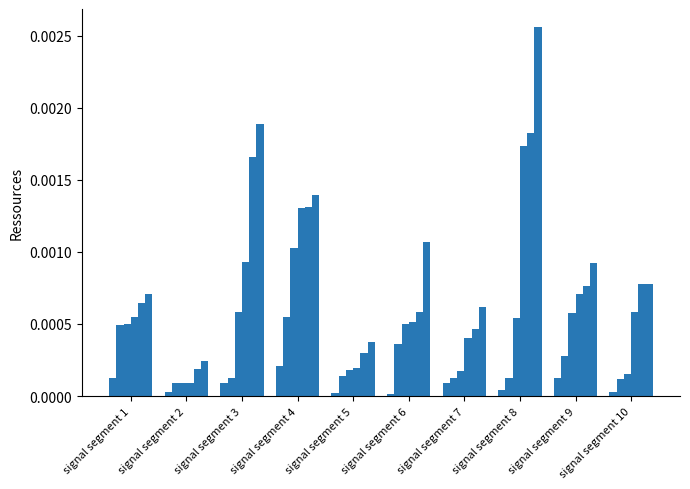

How many data points does each series have?

10